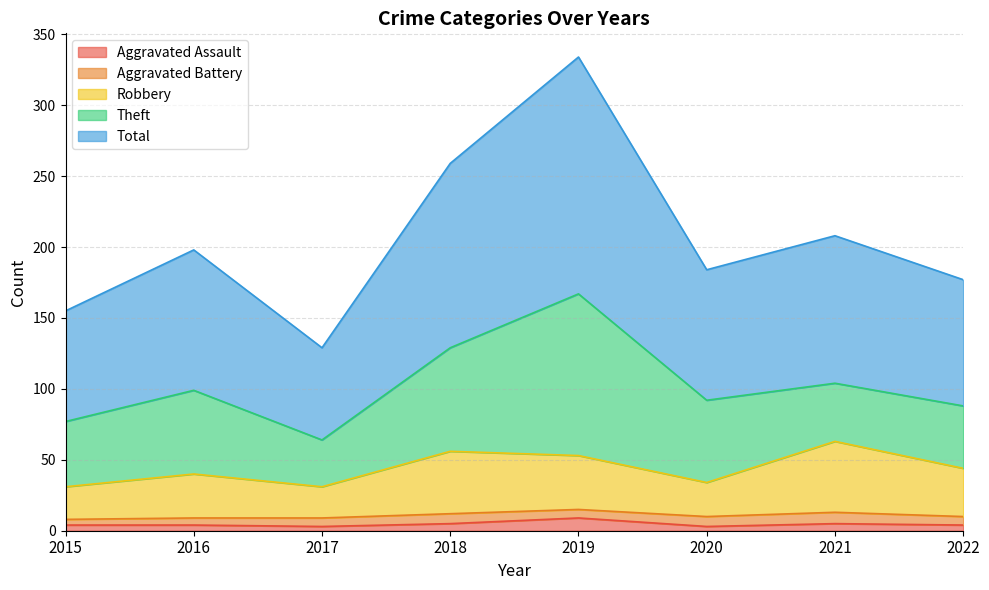

Count the Aggravated Assault values in the range 4 to 5.

5